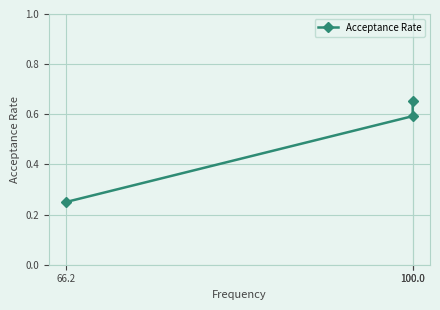

Is it true that the value at 66.2 is 0.1?

False